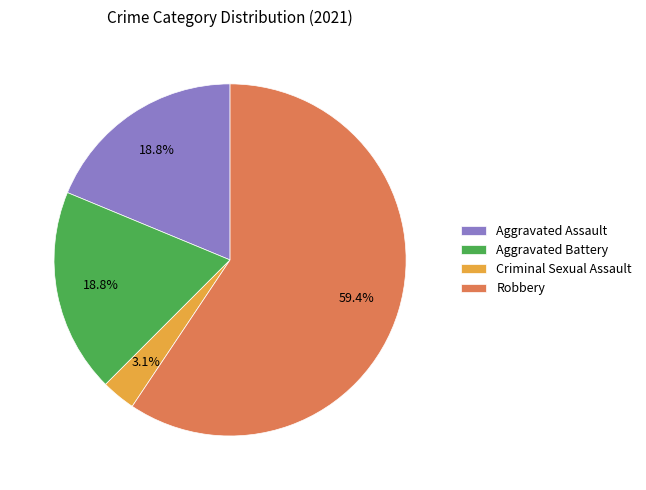

How many slices are in this pie chart?

4